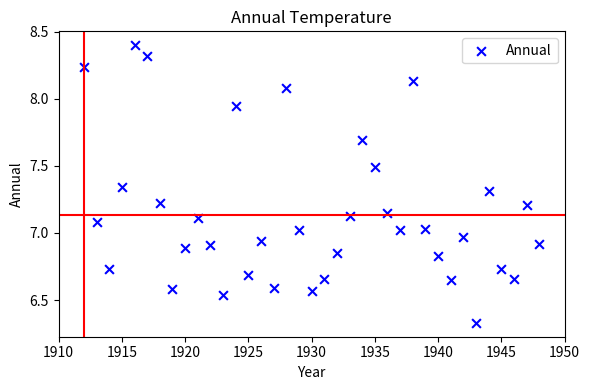

Count the number of points in this scatter plot.

37